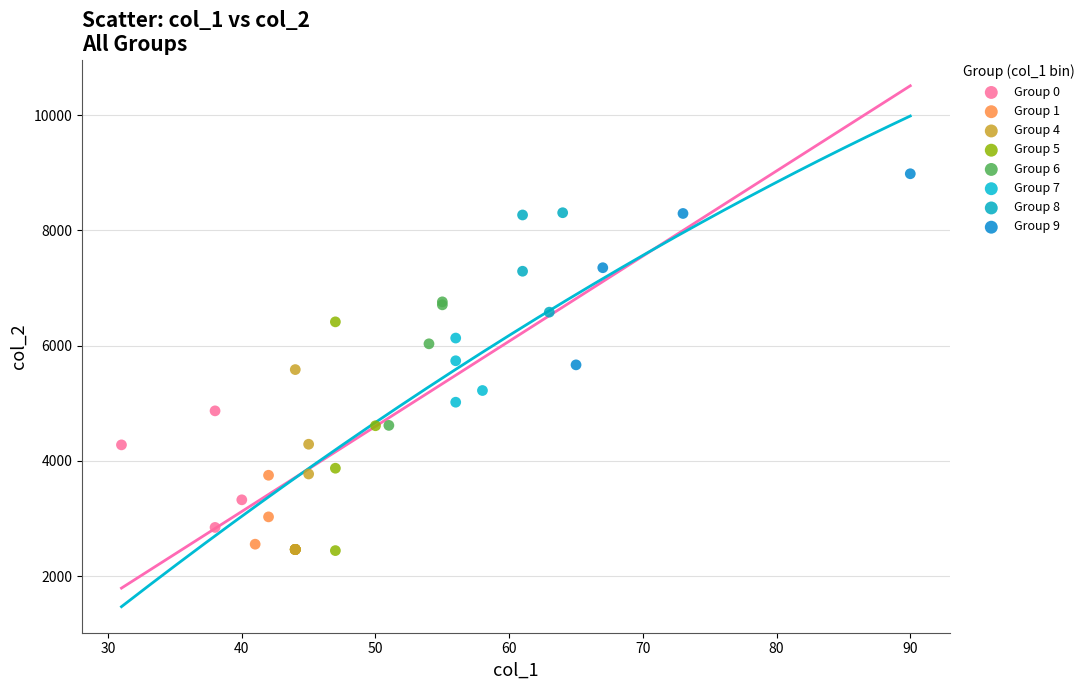

What are all the series names shown in the legend?

Group 0, Group 1, Group 4, Group 5, Group 6, Group 7, Group 8, Group 9